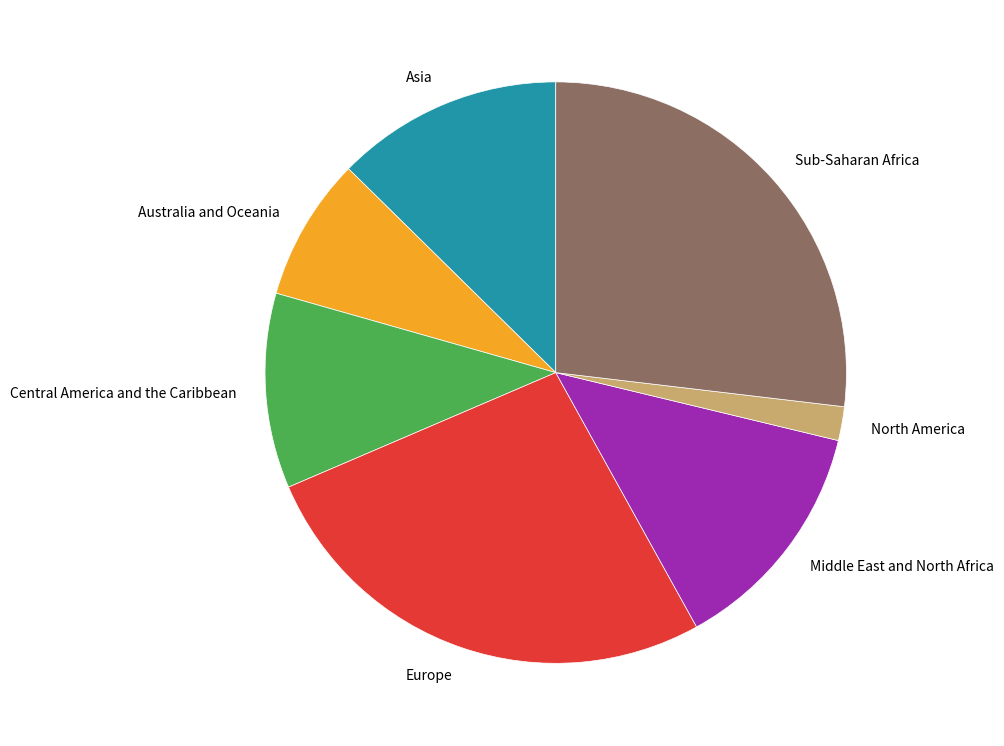

Do Europe and Central America and the Caribbean together represent more than half of the pie?

No